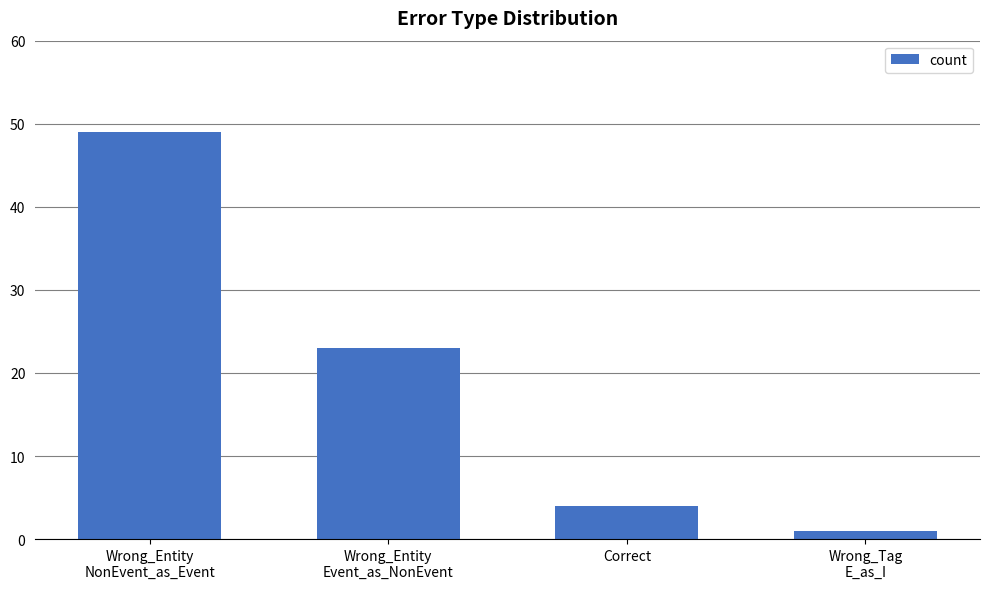

Rank the categories by value from highest to lowest.

Wrong_Entity
NonEvent_as_Event, Wrong_Entity
Event_as_NonEvent, Correct, Wrong_Tag
E_as_I